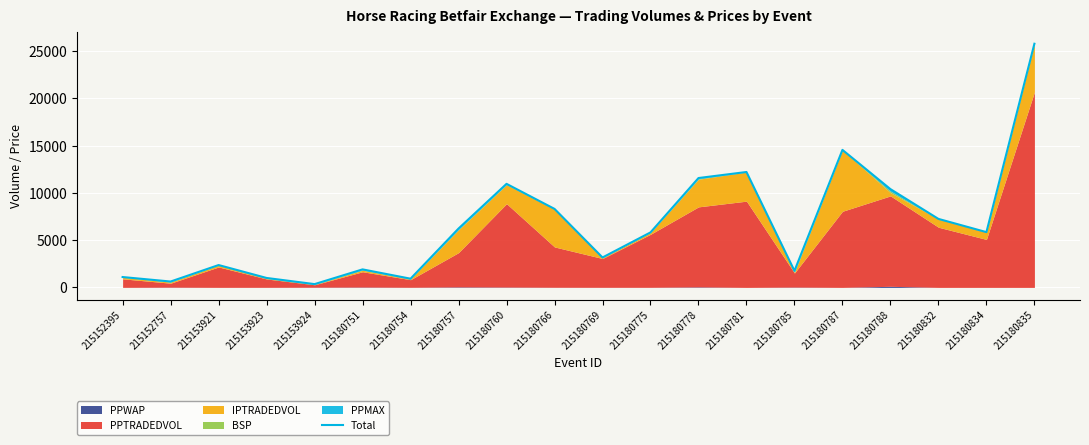

Read the value at 215180757.

6226.8